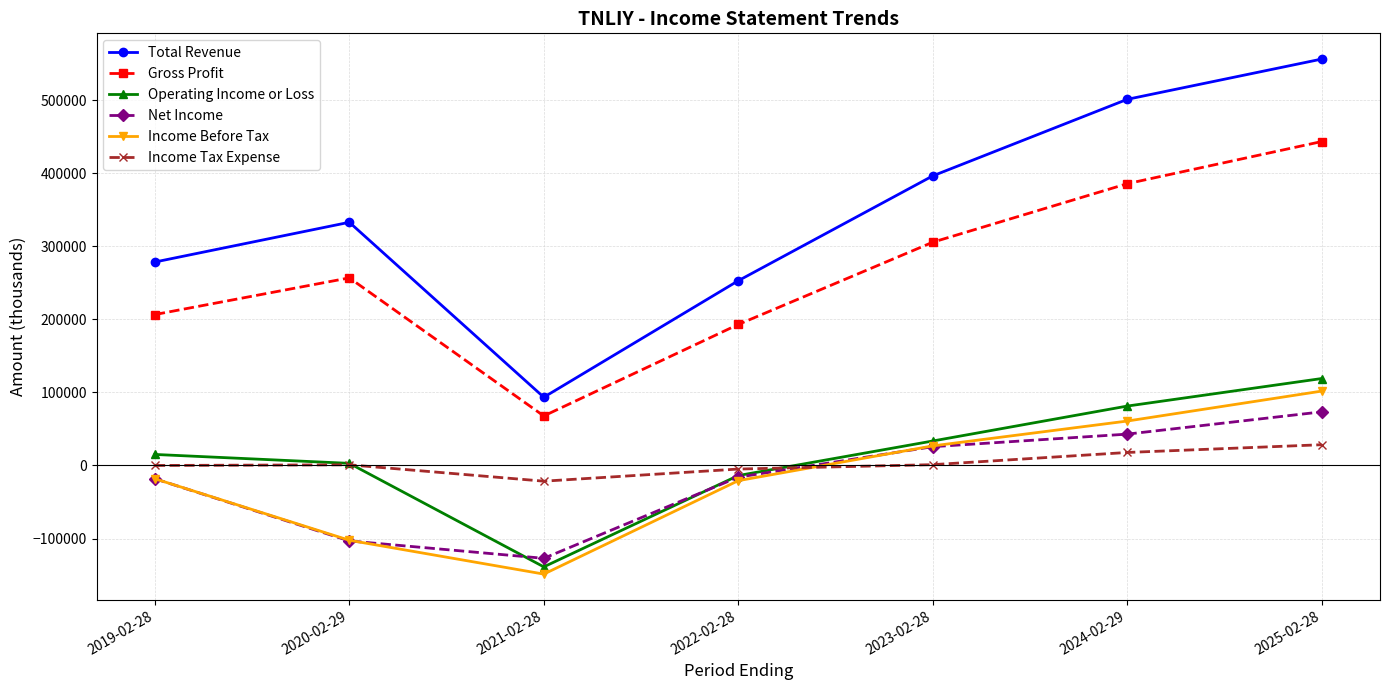

What is the label of the 4th point from the right?

2022-02-28